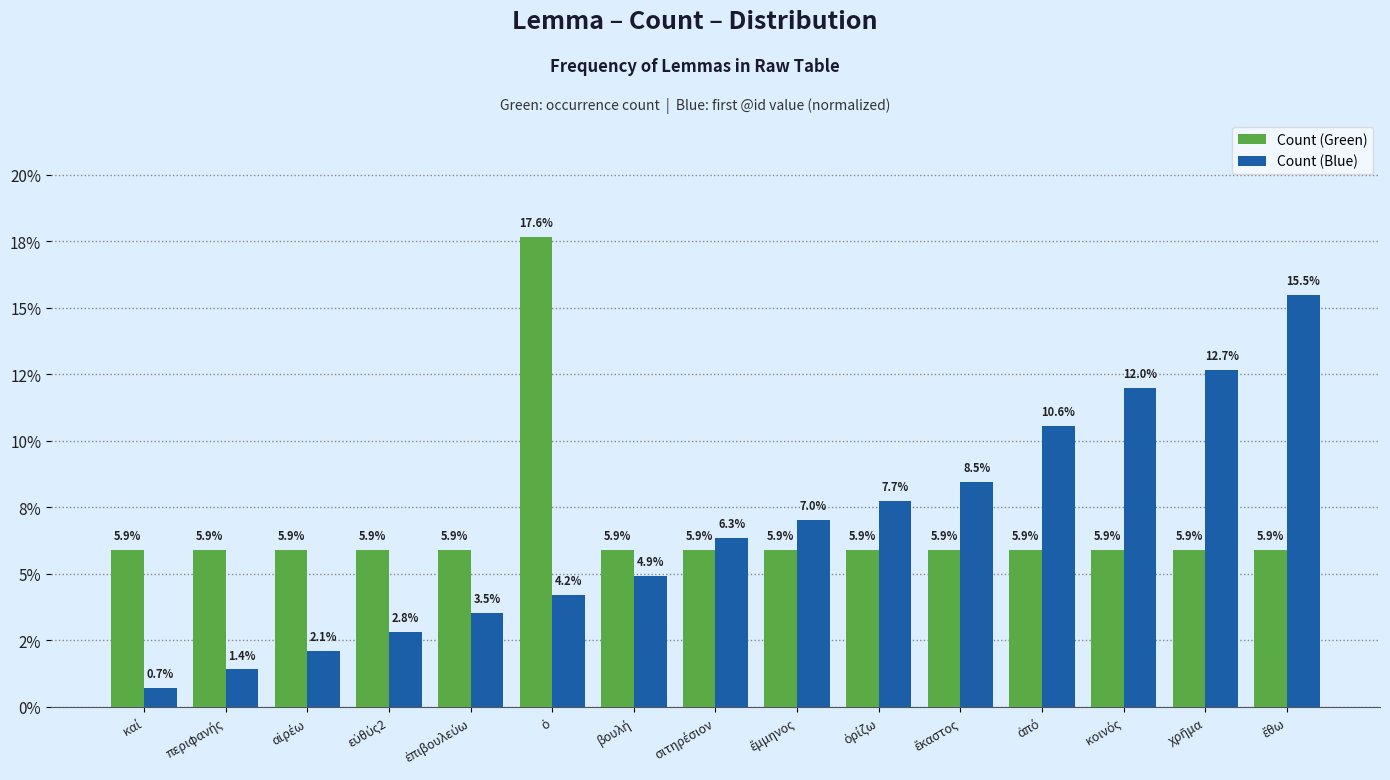

What are all the series names shown in the legend?

Count (Green), Count (Blue)